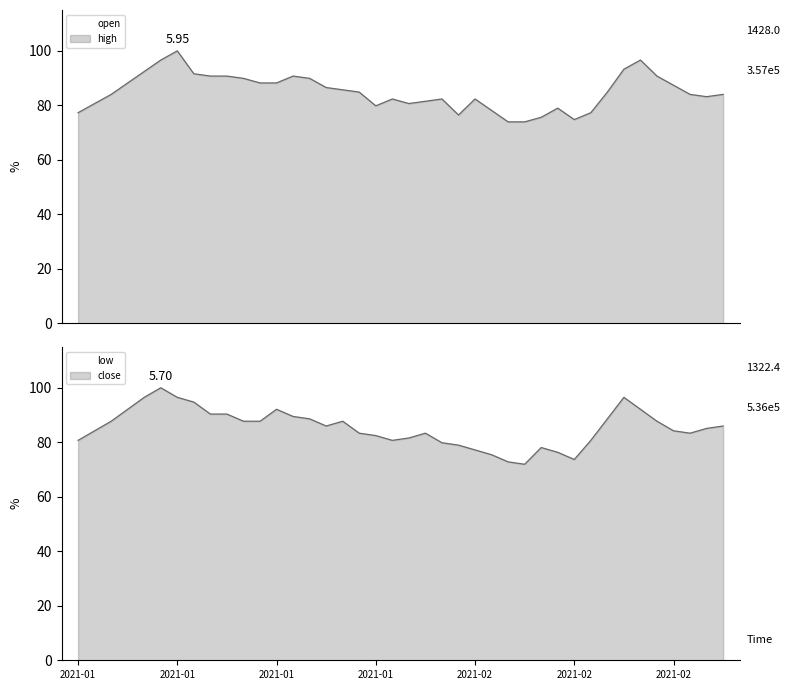

The value of close at 2021-01-14 is 49.9. True or false?

False